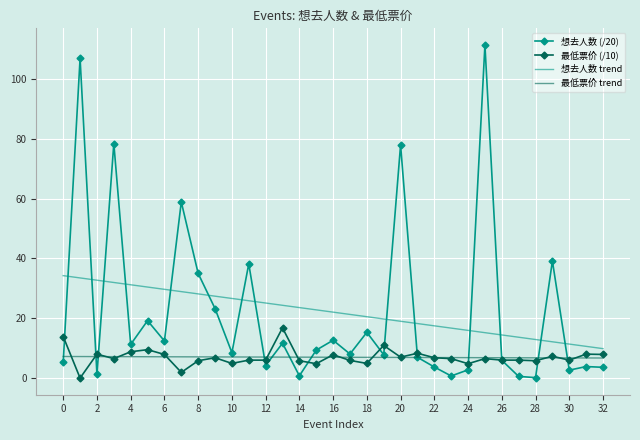

List the series in order of their peak value, lowest first.

最低票价 trend, 最低票价 (/10), 想去人数 trend, 想去人数 (/20)